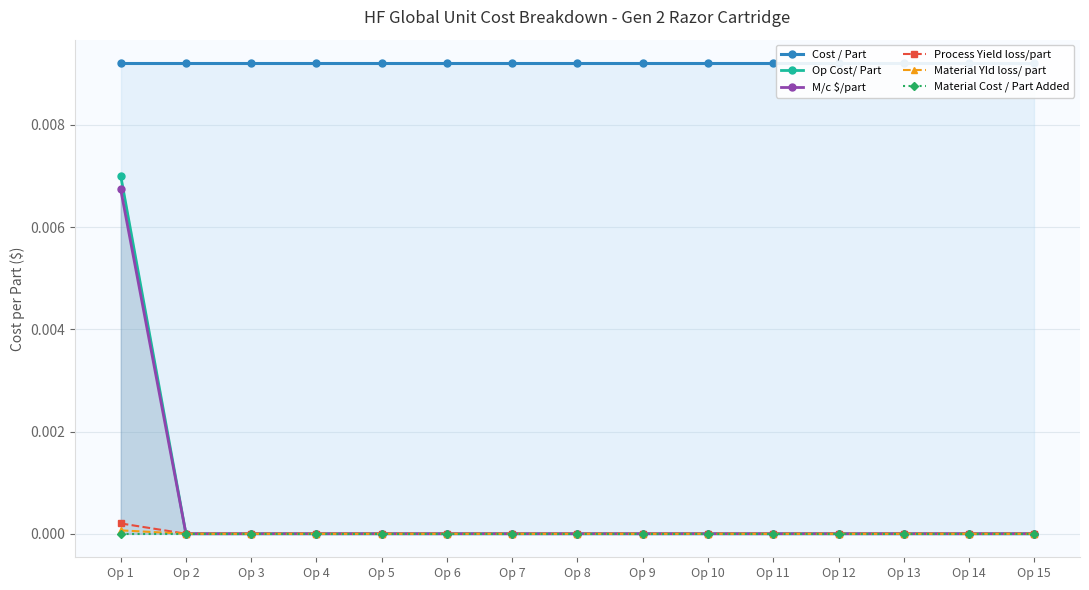

How many M/c $/part values are between 0 and 1?

15